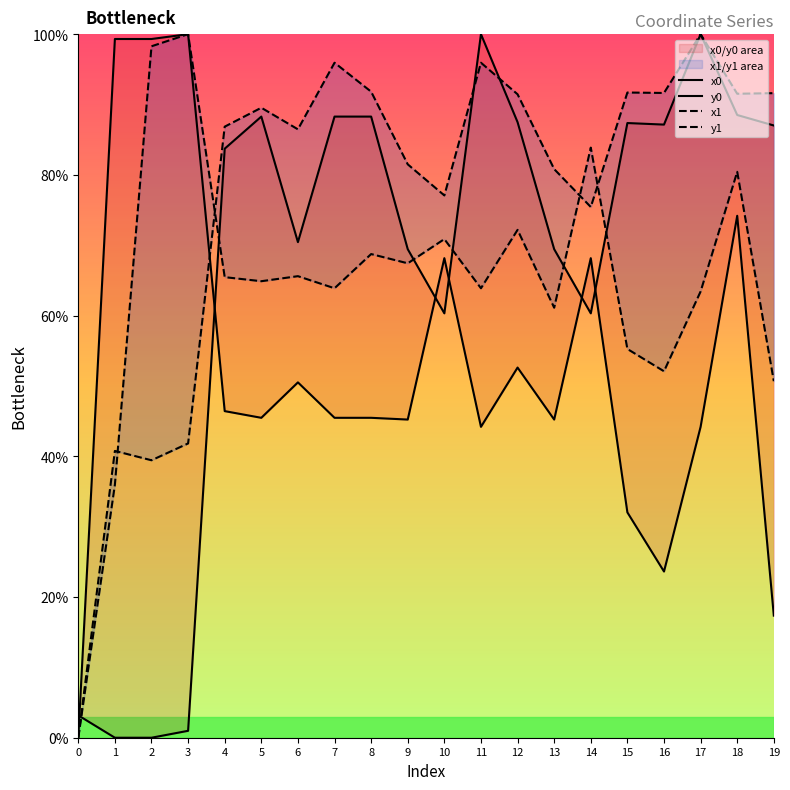

What are all the series names shown in the legend?

x0, y0, x1, y1